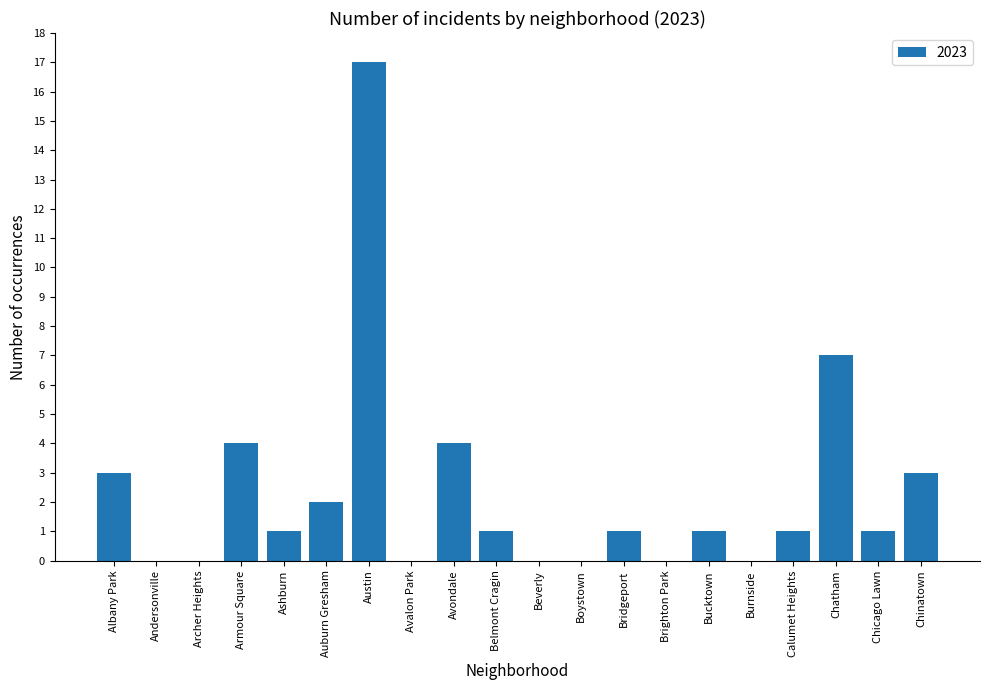

Are the bars horizontal?

No